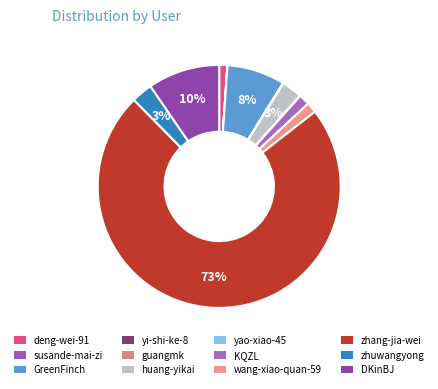

To the nearest percent, what percentage of the pie is zhuwangyong?

3%